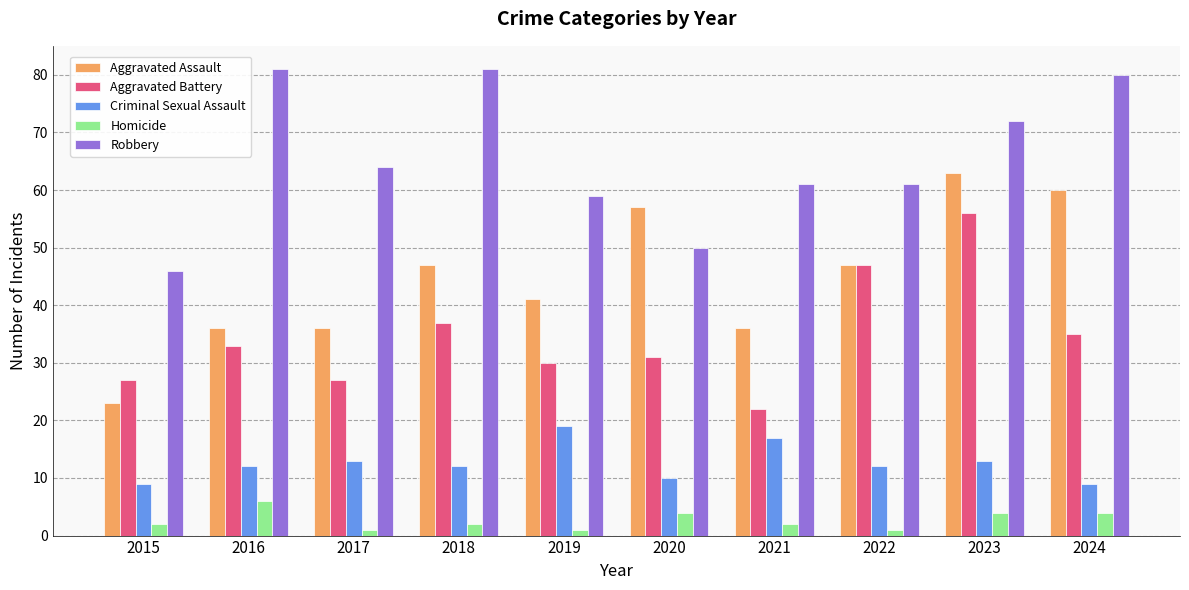

Rank the series by their average value, from highest to lowest.

Robbery, Aggravated Assault, Aggravated Battery, Criminal Sexual Assault, Homicide